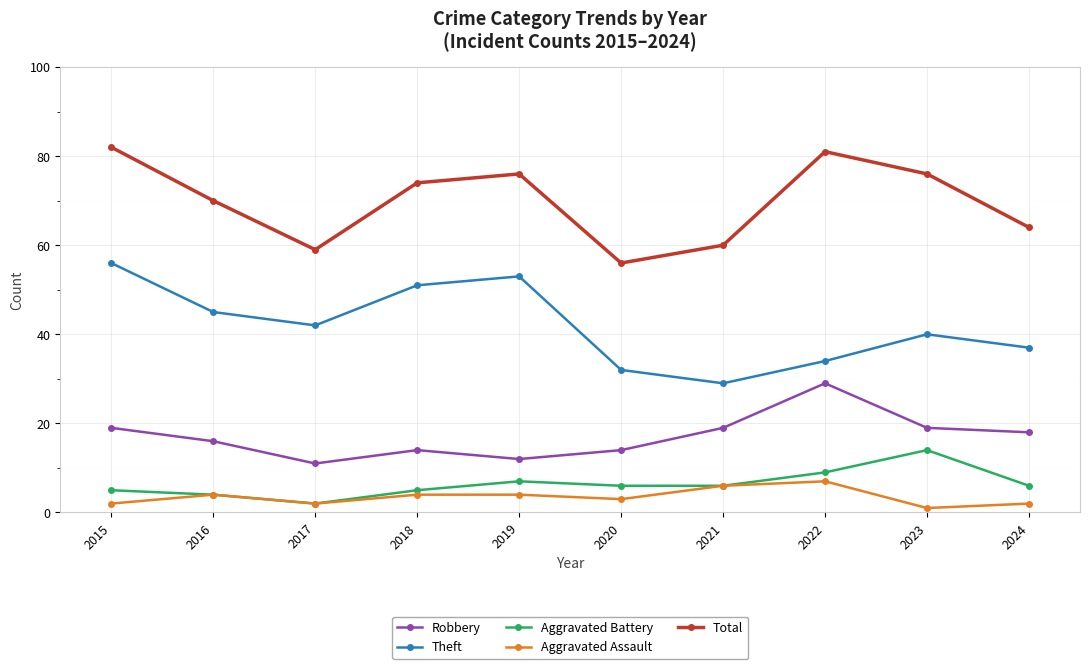

The value of Total at 2024 is 31. True or false?

False